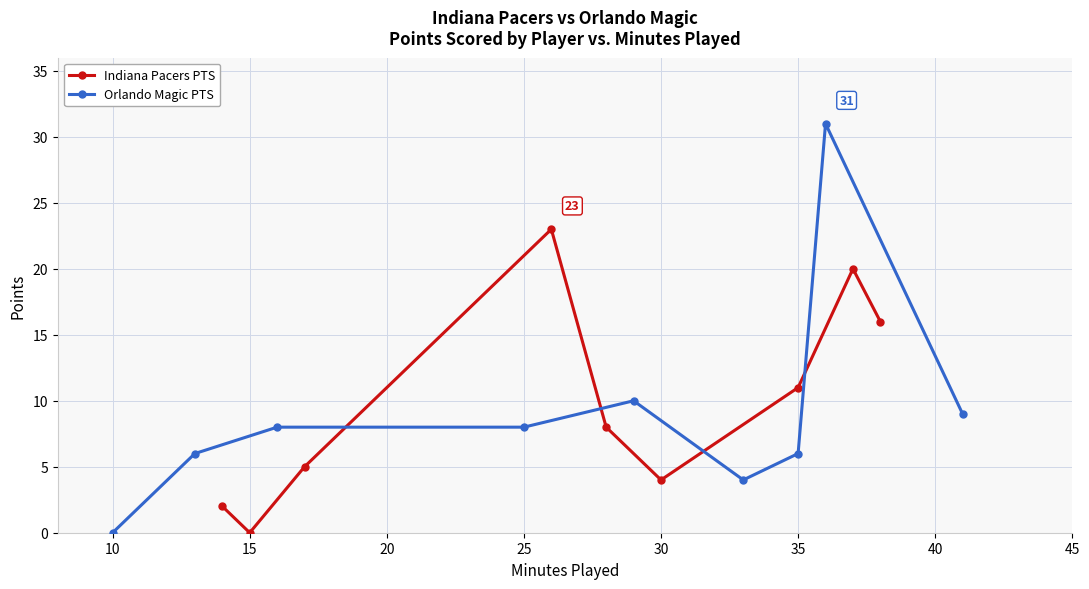

The value of Orlando Magic PTS at 25 is 8. True or false?

True